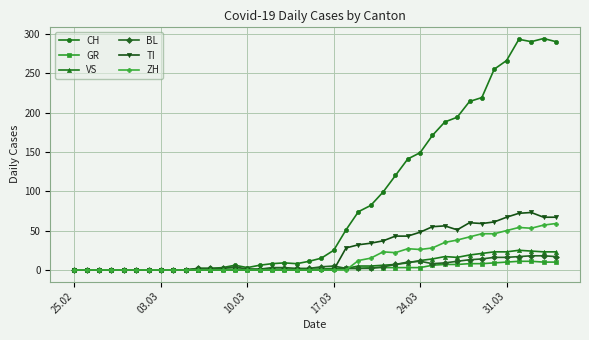

Does the chart display data point markers on the line(s)?

Yes